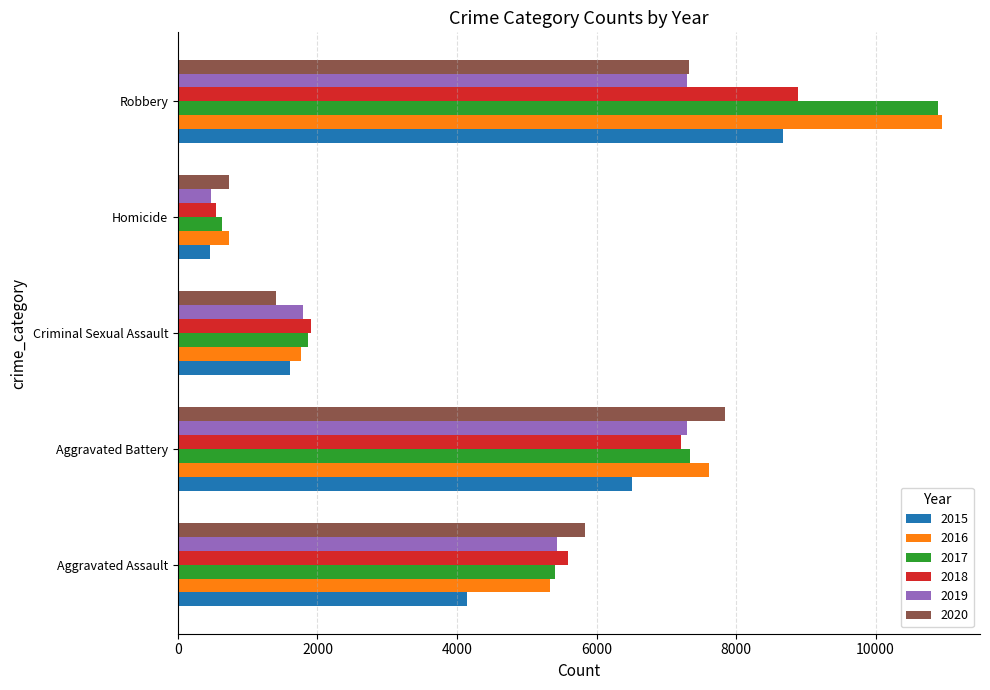

What is the spread (max minus min) of values at Aggravated Battery?

1321